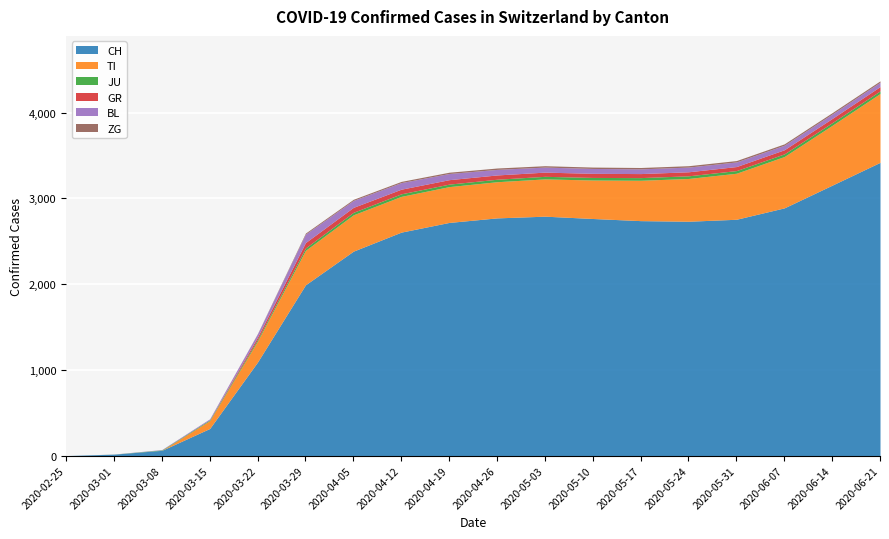

Where is GR nearest to the value 31?

2020-03-22